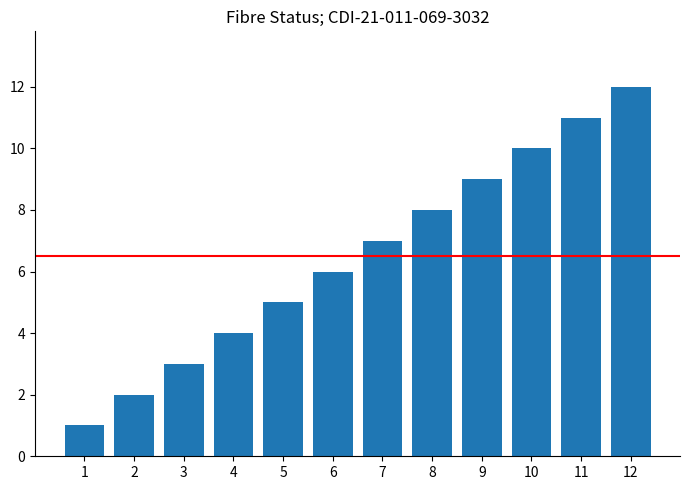

What is the difference between the values at 9 and 8?

1